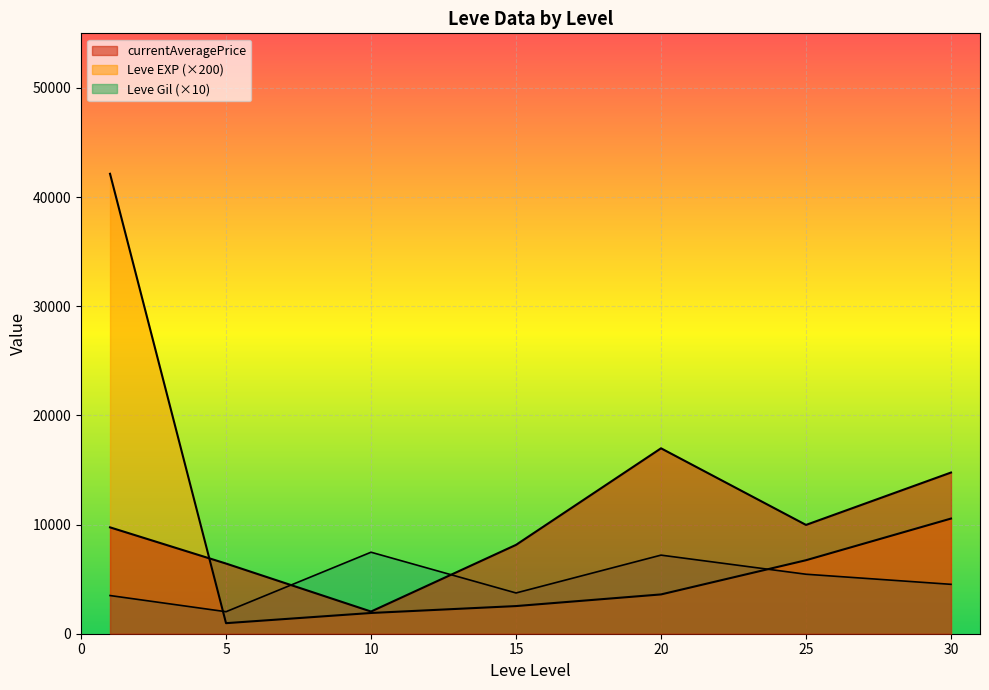

Which series has the largest total across all categories?

currentAveragePrice